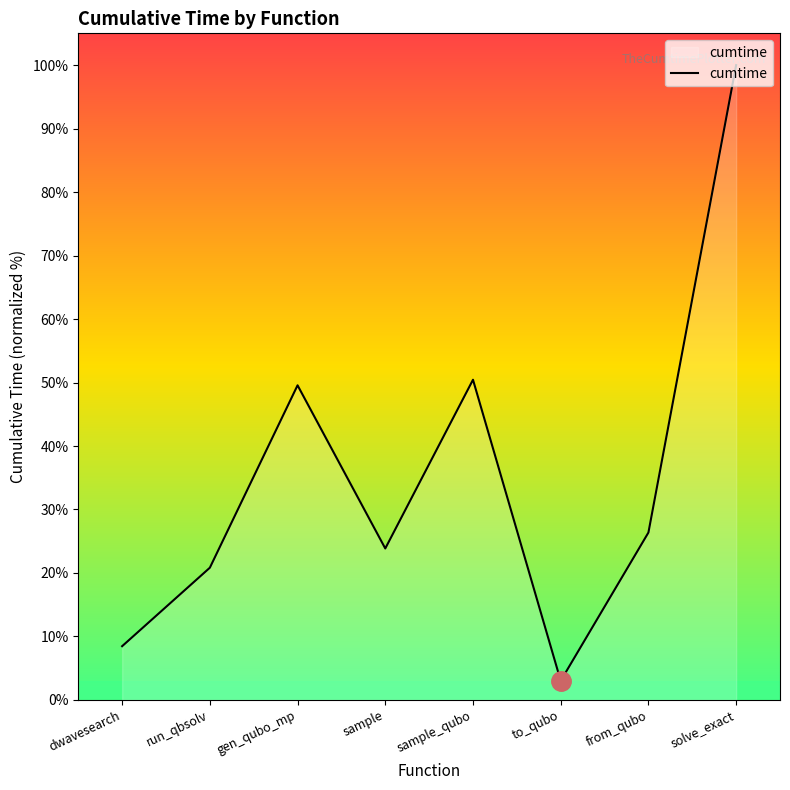

How many interior local peaks (higher than both neighbors) does the data have?

2